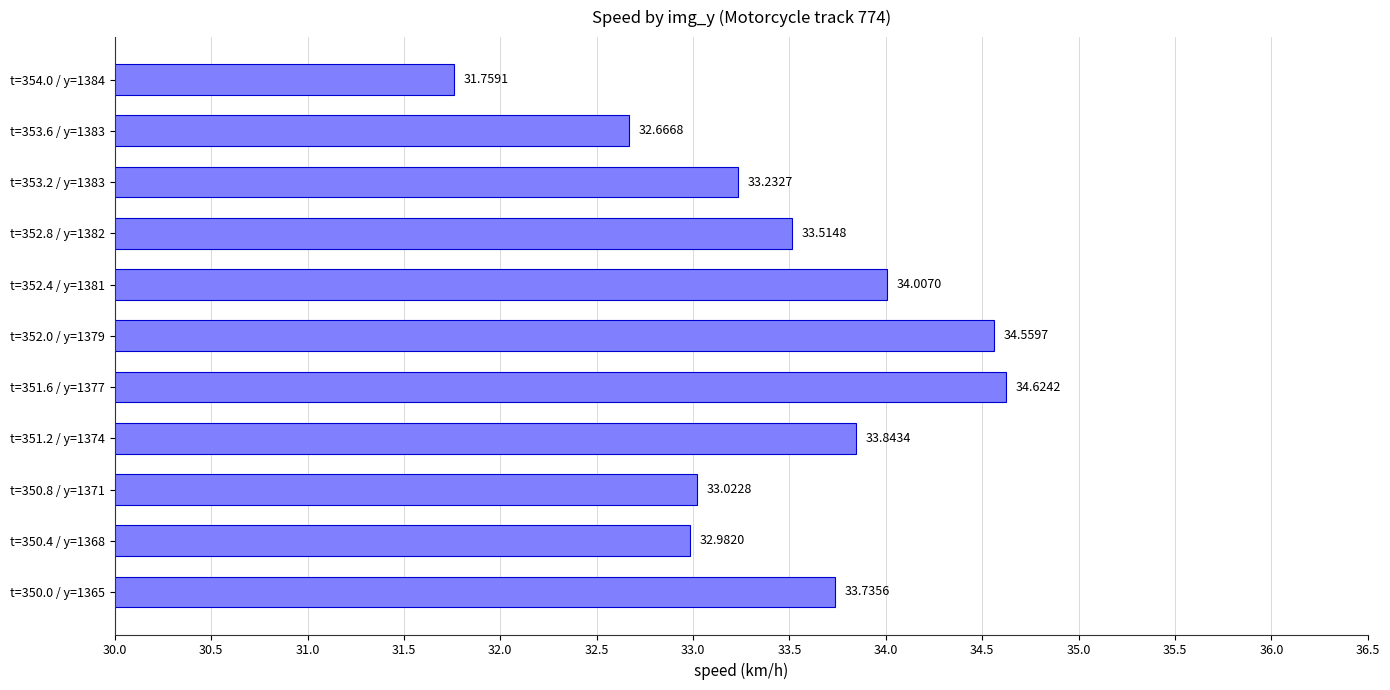

Which has a higher value, t=352.8 / y=1382 or t=350.8 / y=1371?

t=352.8 / y=1382